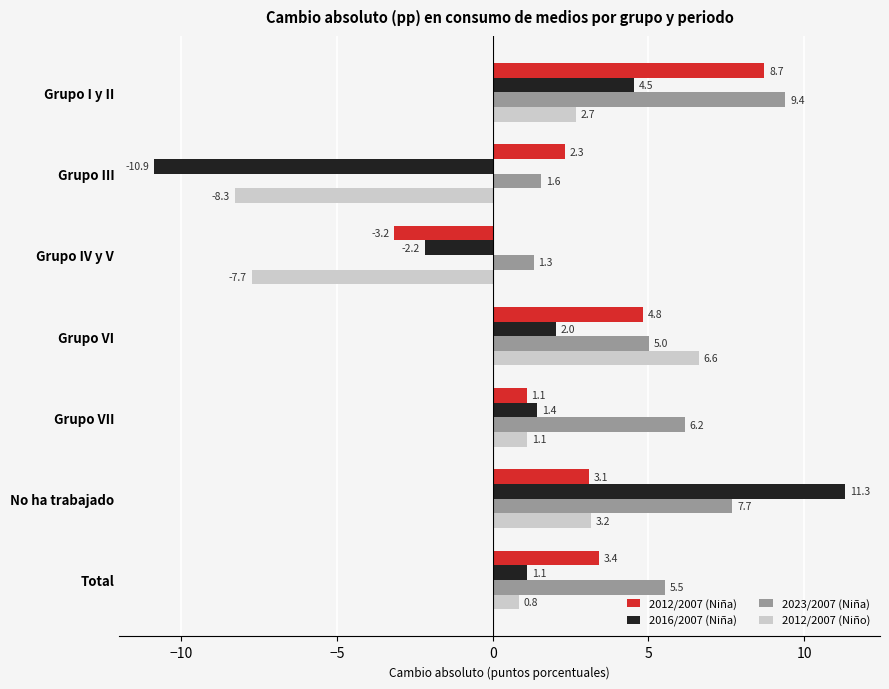

Which series has the largest range (max minus min)?

2016/2007 (Niña)